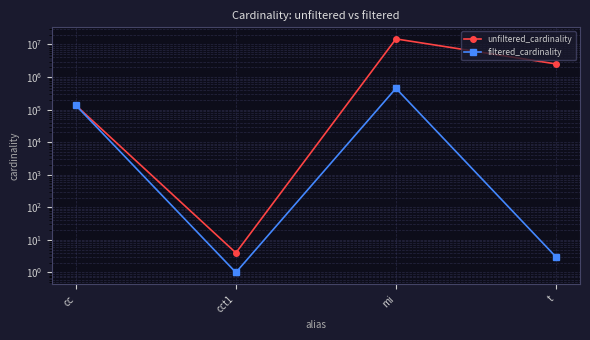

Is it true that unfiltered_cardinality equals 80562 at cc?

False